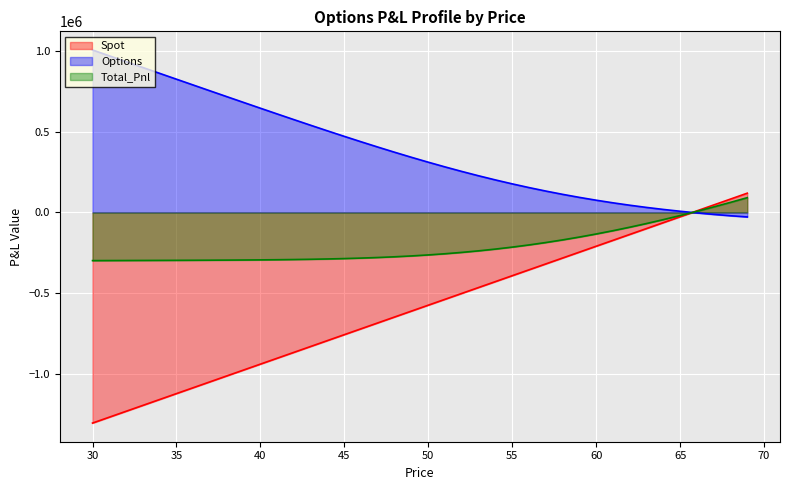

Reading right to left, transcribe all the data shown in this chart.

Spot: 119542.7	82985.3	46427.9	9870.5	-26686.9	-63244.3	-99801.7	-136359.1	-172916.5	-209473.9	-246031.3	-282588.7	-319146.1	-355703.5	-392260.9	-428818.3	-465375.7	-501933.1	-538490.5	-575047.9	-611605.3	-648162.7	-684720.1	-721277.5	-757834.9	-794392.3	-830949.7	-867507.1	-904064.5	-940621.9	-977179.2	-1013736.6	-1050294.0	-1086851.4	-1123408.8	-1159966.2	-1196523.6	-1233081.0	-1269638.4	-1306195.8
Options: -27884.0	-20435.7	-12118.3	-2863.6	7396.2	18727.3	31193.0	44852.4	59758.8	75958.6	93489.4	112378.7	132642.9	154286.2	177299.5	201660.5	227333.1	254268.1	282404.0	311668.2	341978.4	373245.2	405373.8	438266.9	471826.8	505958.4	540570.8	575579.7	610908.6	646490.1	682266.1	718188.1	754216.6	790320.5	826476.3	862666.4	898878.5	935104.0	971337.4	1007575.3
Total_Pnl: 91658.7	62549.6	34309.6	7006.9	-19290.7	-44517.0	-68608.7	-91506.7	-113157.6	-133515.3	-152541.9	-170210.0	-186503.2	-201417.3	-214961.4	-227157.8	-238042.6	-247665.0	-256086.5	-263379.7	-269626.9	-274917.5	-279346.3	-283010.6	-286008.1	-288433.9	-290378.9	-291927.4	-293155.8	-294131.7	-294913.2	-295548.6	-296077.5	-296530.9	-296932.5	-297299.8	-297645.2	-297977.1	-298301.0	-298620.6